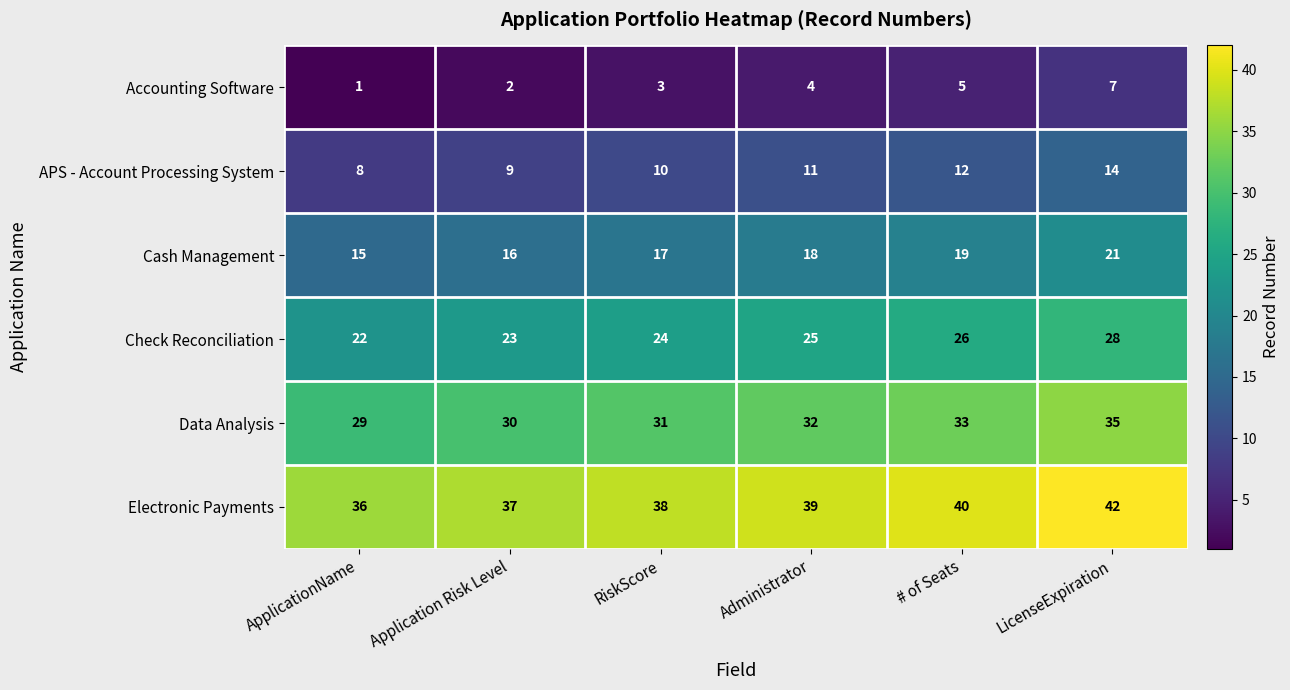

Read the Data Analysis value at # of Seats.

33